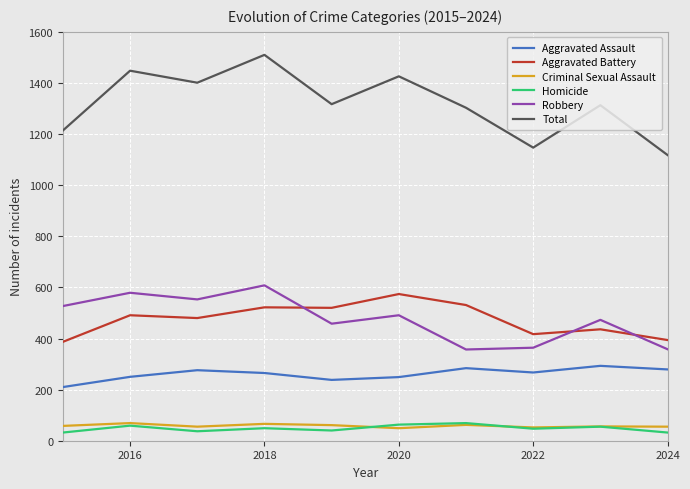

Which series has the largest range (max minus min)?

Total